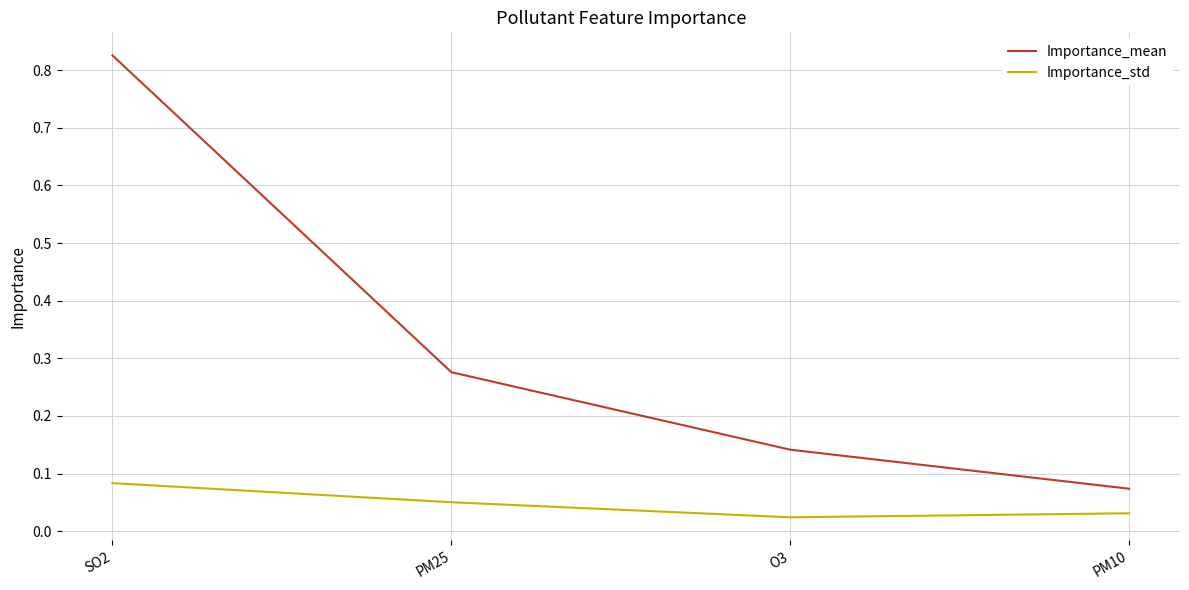

At which label does Importance_mean reach its peak?

SO2